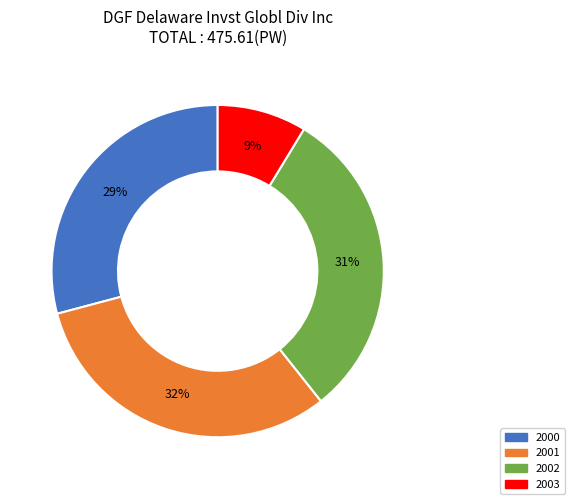

Is there a majority slice in this chart?

No